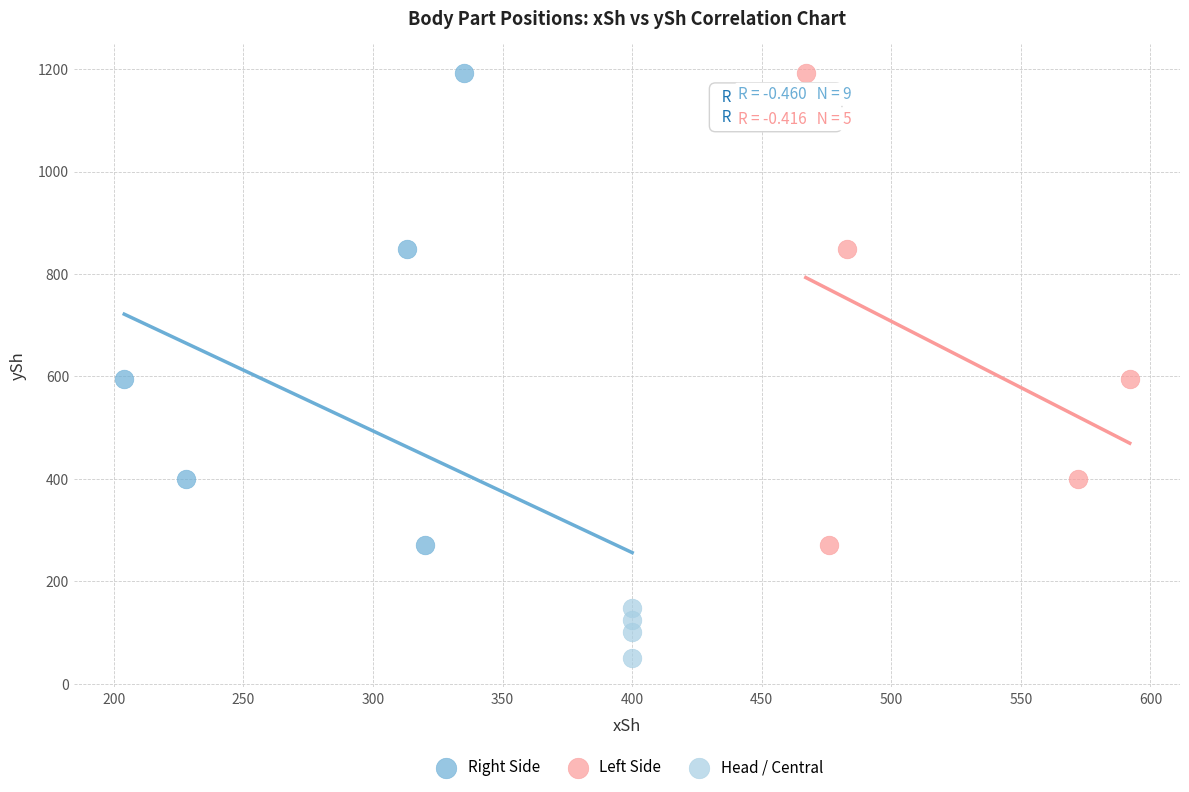

Which series reaches the minimum Y coordinate?

Head / Central